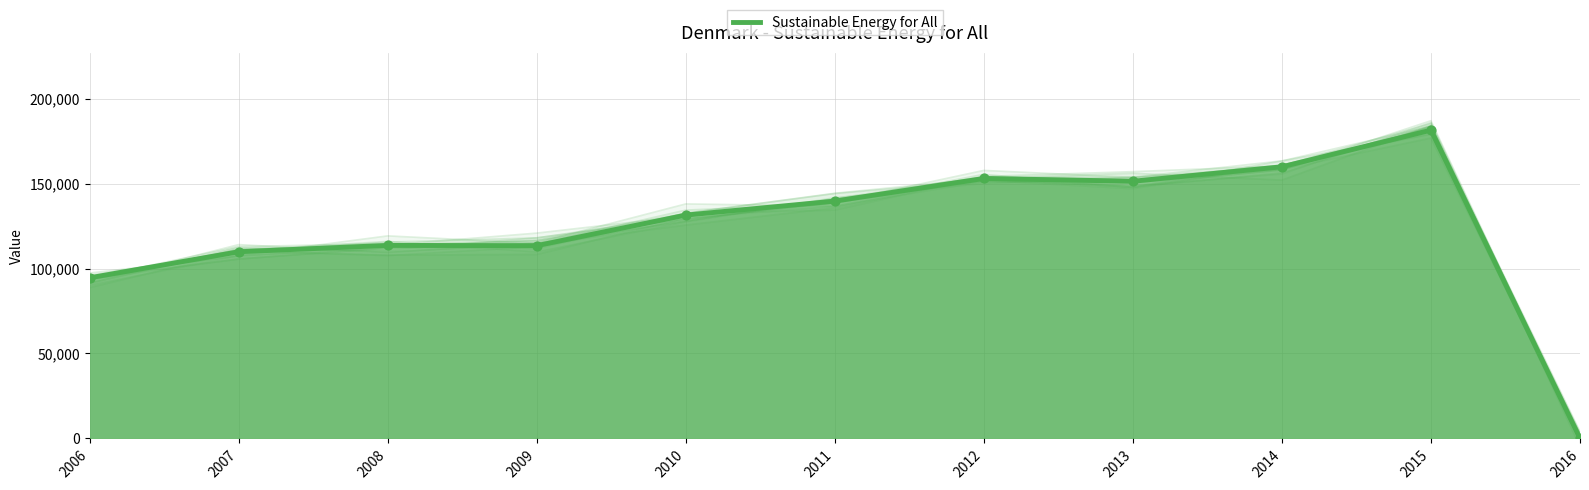

What is the change in value from 2014 to 2016?

-159864.5